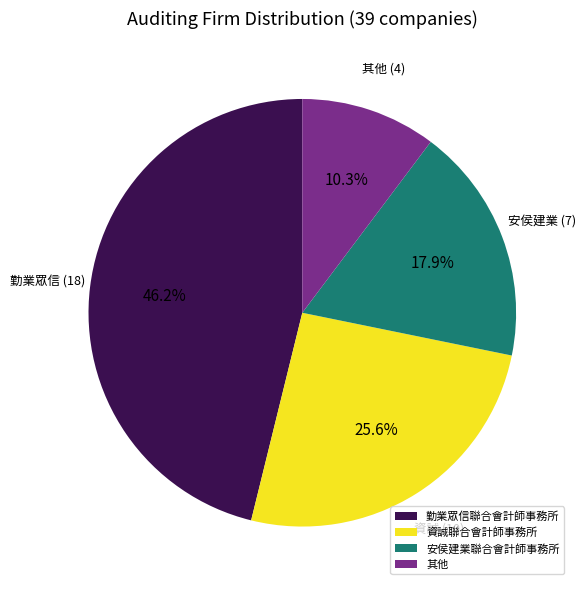

To the nearest percent, what is the average slice percentage?

25%